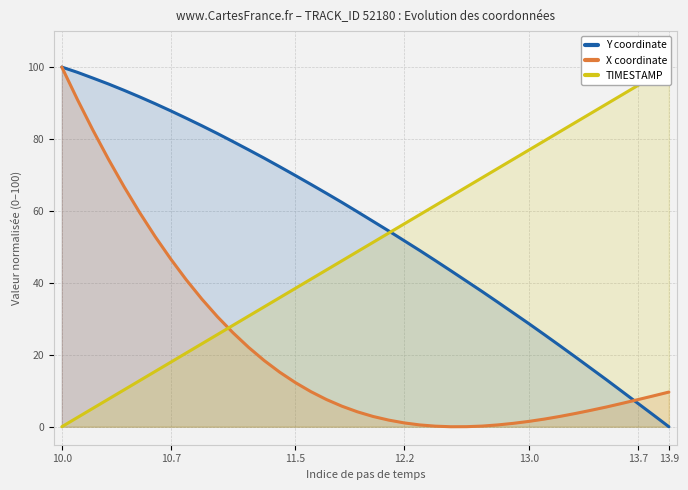

What value does the Y coordinate series have at 29?

31.7